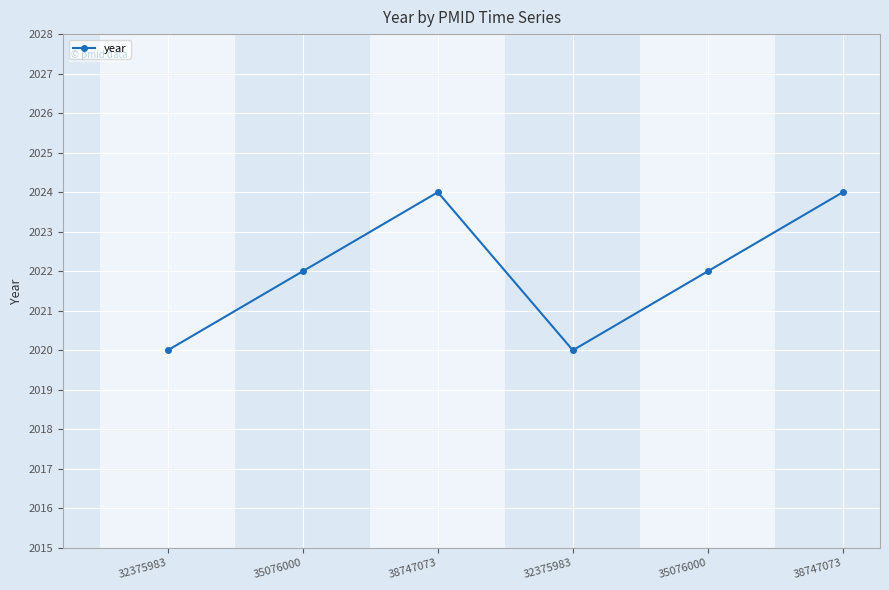

What is the greatest value displayed?

2024